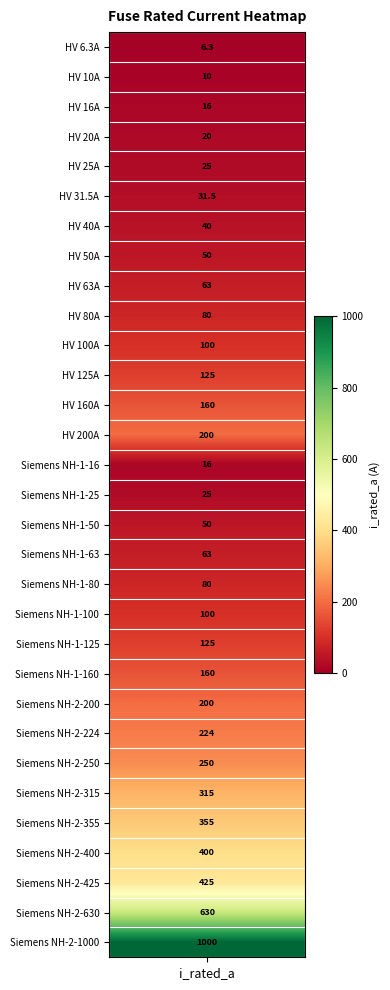

What is the sum of all values?

5344.8